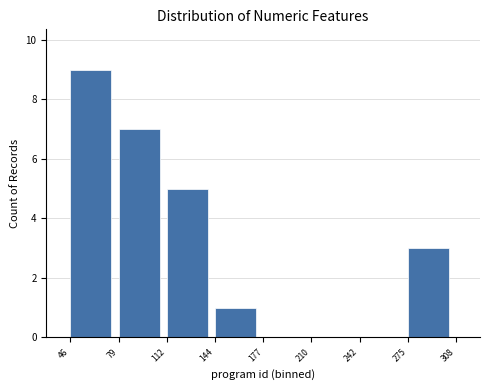

Reading right to left, list all the values displayed in this chart.

275=3	242=0	210=0	177=0	144=1	112=5	79=7	46=9